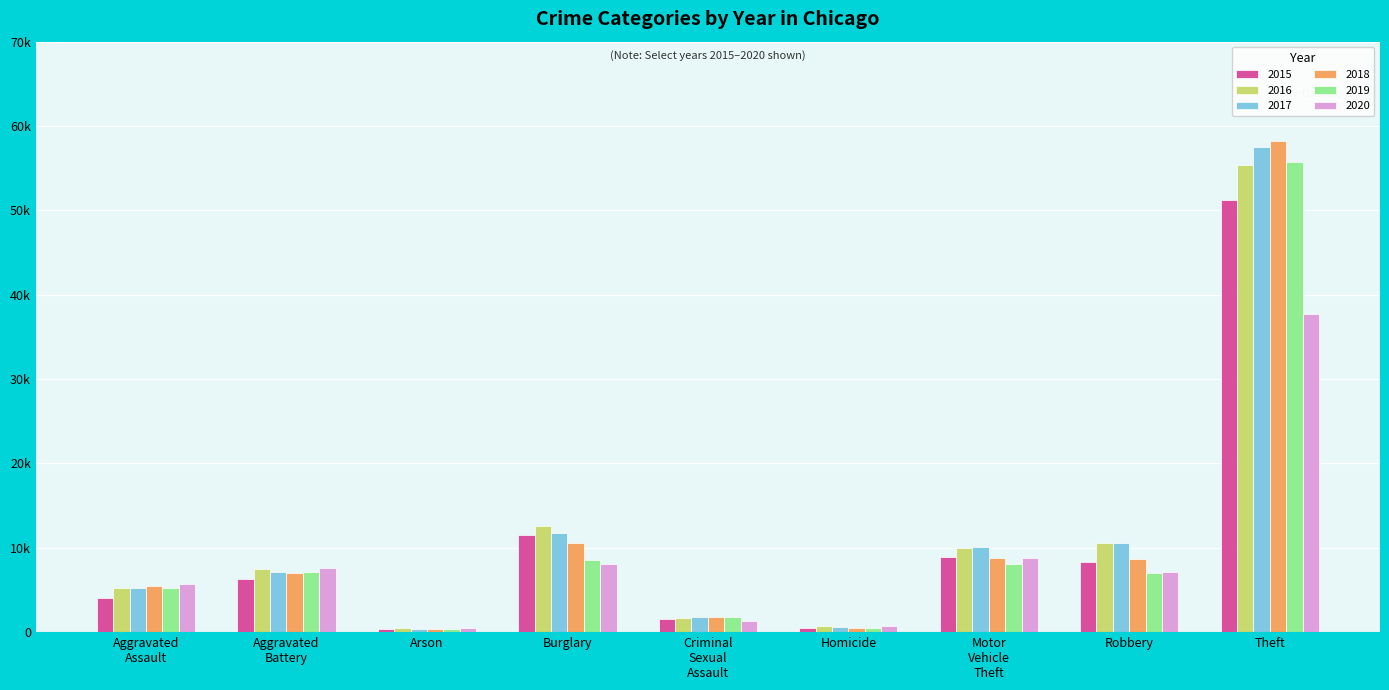

What is the minimum value shown in the chart?

329